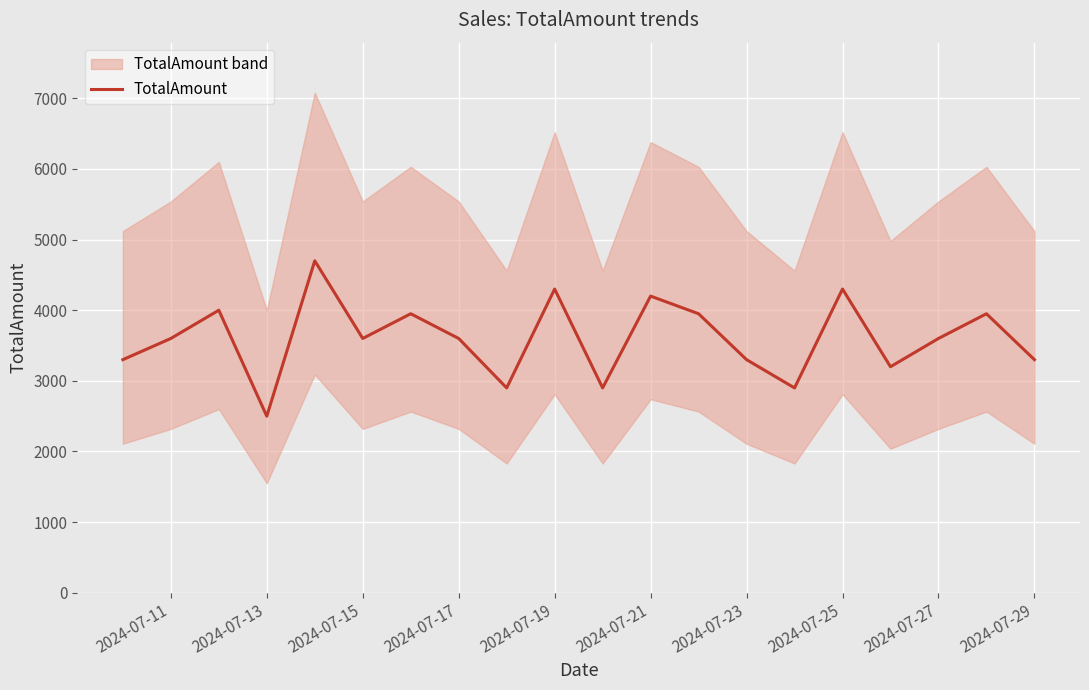

Reading left to right, list all the values displayed in this chart.

3300	3600	4000	2500	4700	3600	3950	3600	2900	4300	2900	4200	3950	3300	2900	4300	3200	3600	3950	3300